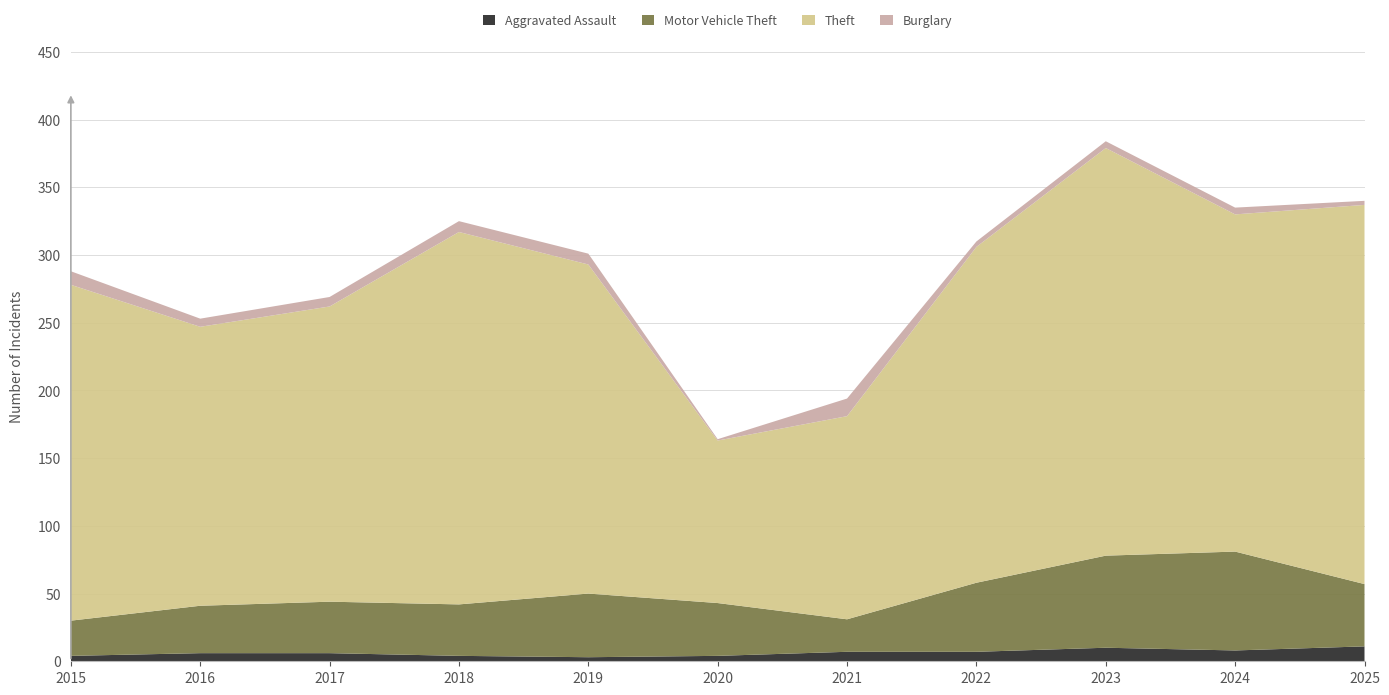

Reading right to left, extract all data points from this chart.

Aggravated Assault: 2025=11	2024=8	2023=10	2022=7	2021=7	2020=4	2019=3	2018=4	2017=6	2016=6	2015=4
Motor Vehicle Theft: 2025=46	2024=73	2023=68	2022=51	2021=24	2020=39	2019=47	2018=38	2017=38	2016=35	2015=26
Theft: 2025=280	2024=249	2023=301	2022=248	2021=150	2020=120	2019=243	2018=275	2017=218	2016=206	2015=248
Burglary: 2025=3	2024=5	2023=5	2022=4	2021=13	2020=1	2019=8	2018=8	2017=7	2016=6	2015=10